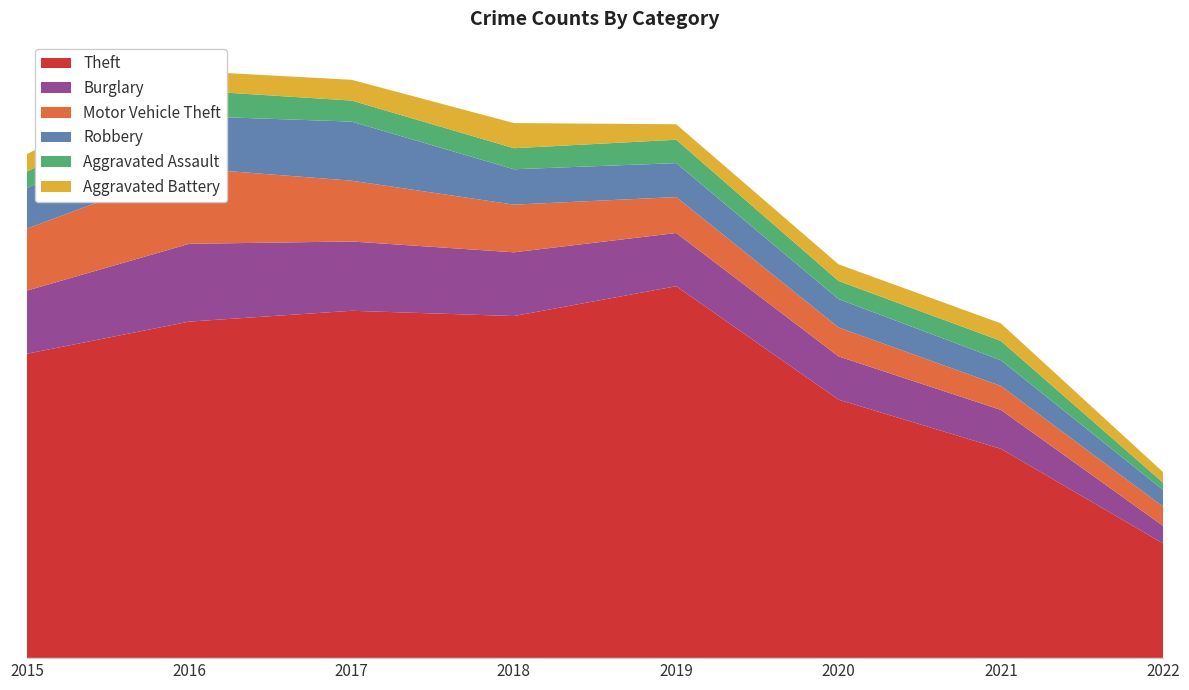

Reading left to right, transcribe all the data shown in this chart.

Theft: 2015=1041	2016=1151	2017=1188	2018=1170	2019=1272	2020=884	2021=716	2022=392
Burglary: 2015=216	2016=266	2017=237	2018=218	2019=182	2020=148	2021=133	2022=60
Motor Vehicle Theft: 2015=212	2016=259	2017=208	2018=163	2019=123	2020=99	2021=82	2022=66
Robbery: 2015=139	2016=178	2017=202	2018=121	2019=116	2020=97	2021=88	2022=57
Aggravated Assault: 2015=56	2016=88	2017=72	2018=72	2019=80	2020=62	2021=66	2022=25
Aggravated Battery: 2015=60	2016=66	2017=71	2018=86	2019=53	2020=57	2021=60	2022=36